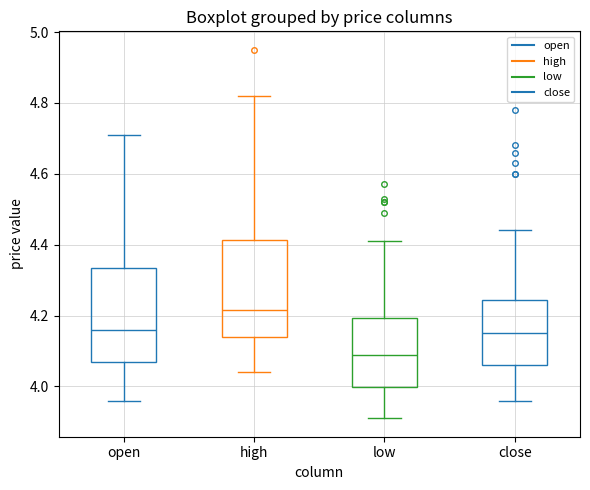

Reading left to right, transcribe this box plot: for each box, give where its median line is, the range the box spans, and where its two whiskers end, as read against the y-axis. The values are not printed on the chart, so give them approximately, as read against the axis.

open: median 4.16, box 4.06 to 4.34, whiskers 3.96 to 4.72
high: median 4.22, box 4.14 to 4.42, whiskers 4.04 to 4.82
low: median 4.10, box 4.00 to 4.20, whiskers 3.92 to 4.42
close: median 4.16, box 4.06 to 4.24, whiskers 3.96 to 4.44